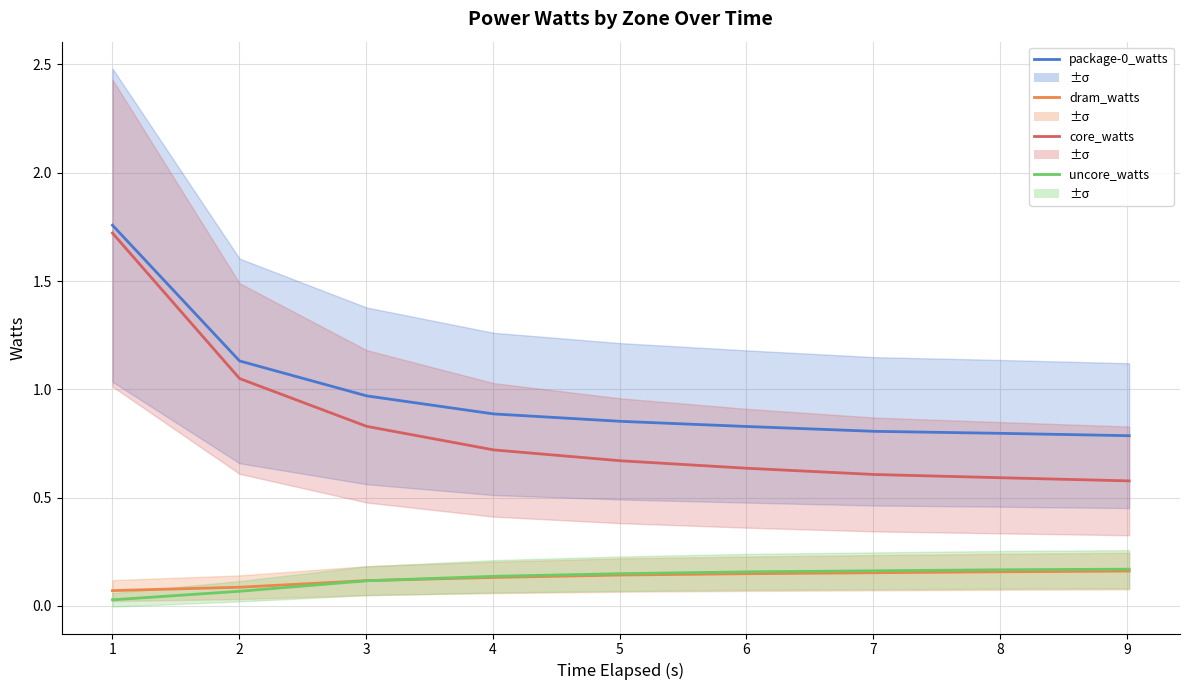

True or false: package-0_watts has a value of 0.9 at 3.

True